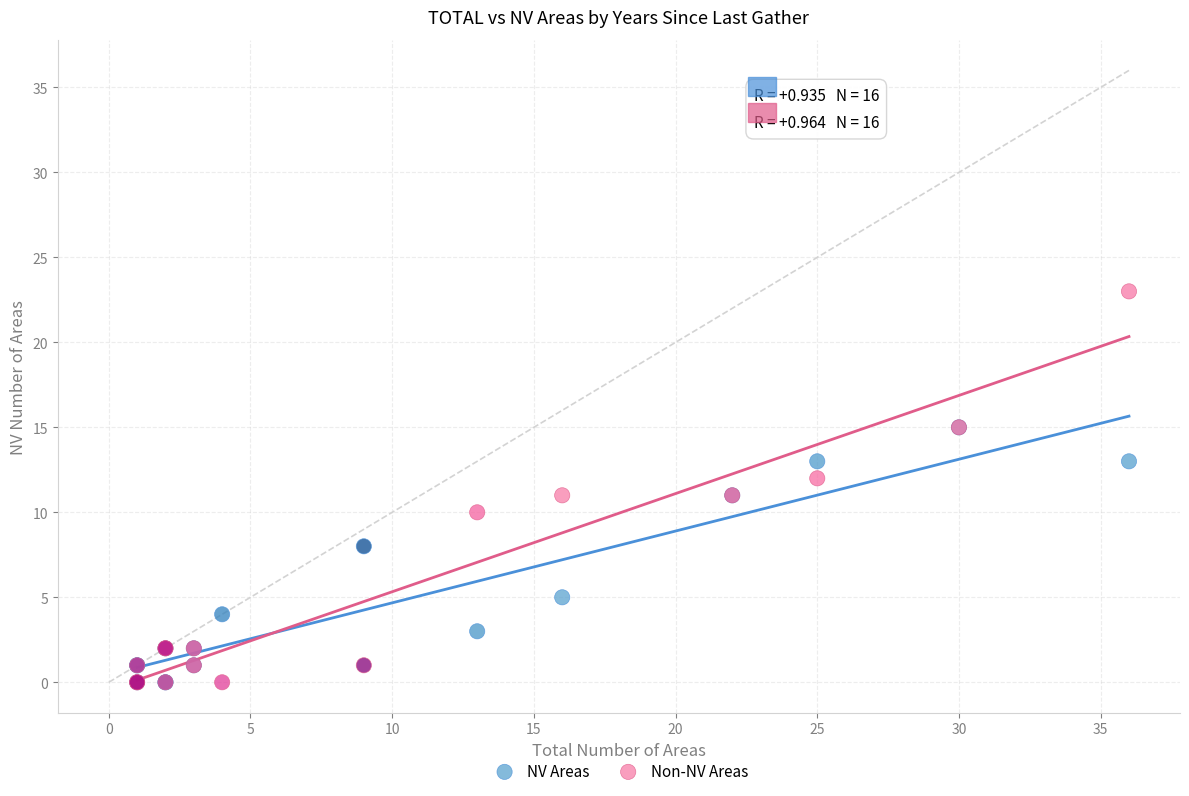

Which series has the widest spread of Y values?

Non-NV Areas